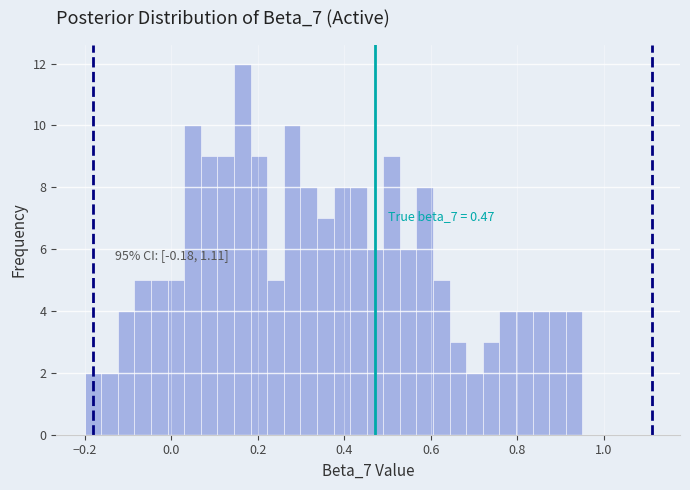

Read against the x-axis, roughly where is the centre of the tallest bar?

0.16